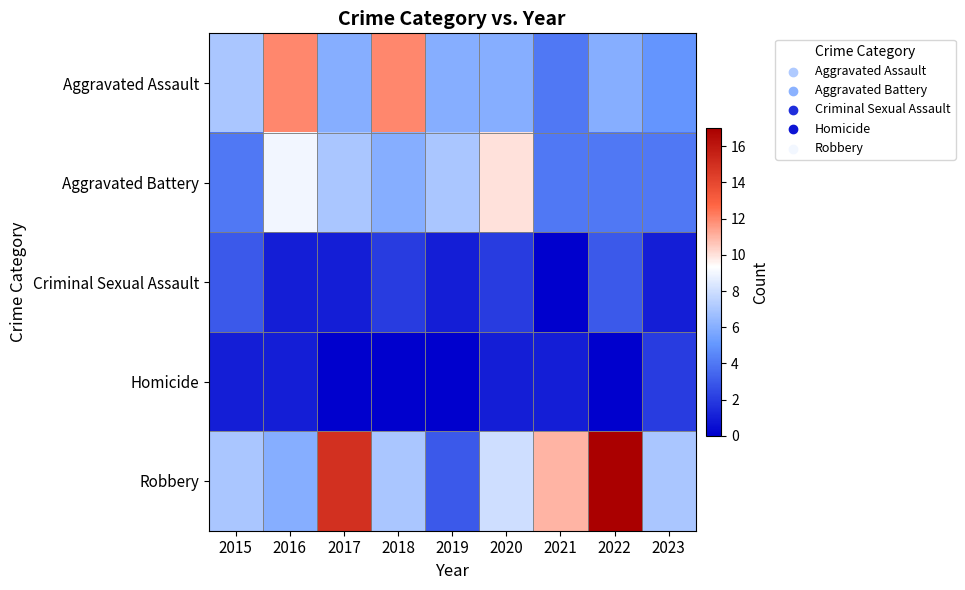

What is the spread (max minus min) of values at 2019?

7